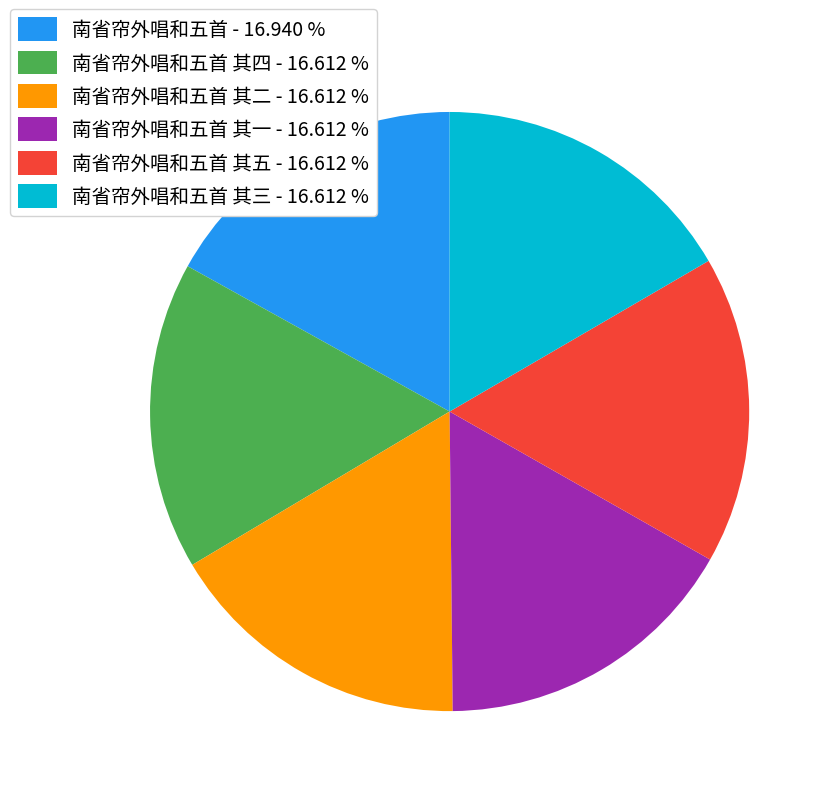

Does any single category account for the majority?

No